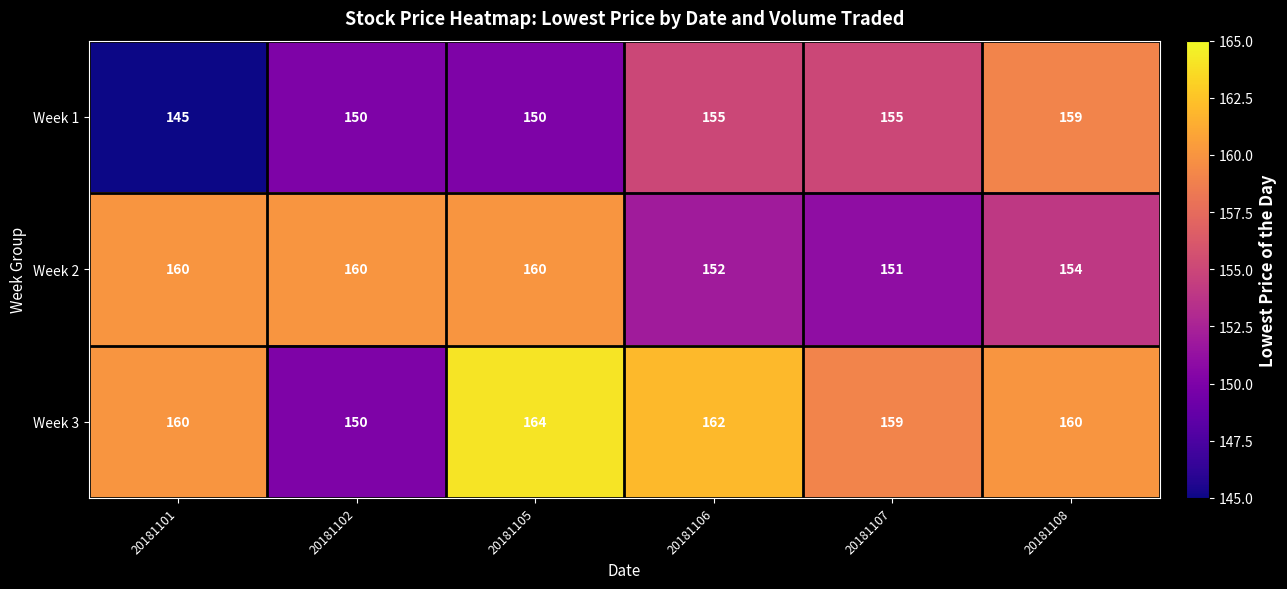

Reading left to right, transcribe all the data shown in this chart.

Week 1: 145	150	150	155	155	159
Week 2: 160	160	160	152	151	154
Week 3: 160	150	164	162	159	160